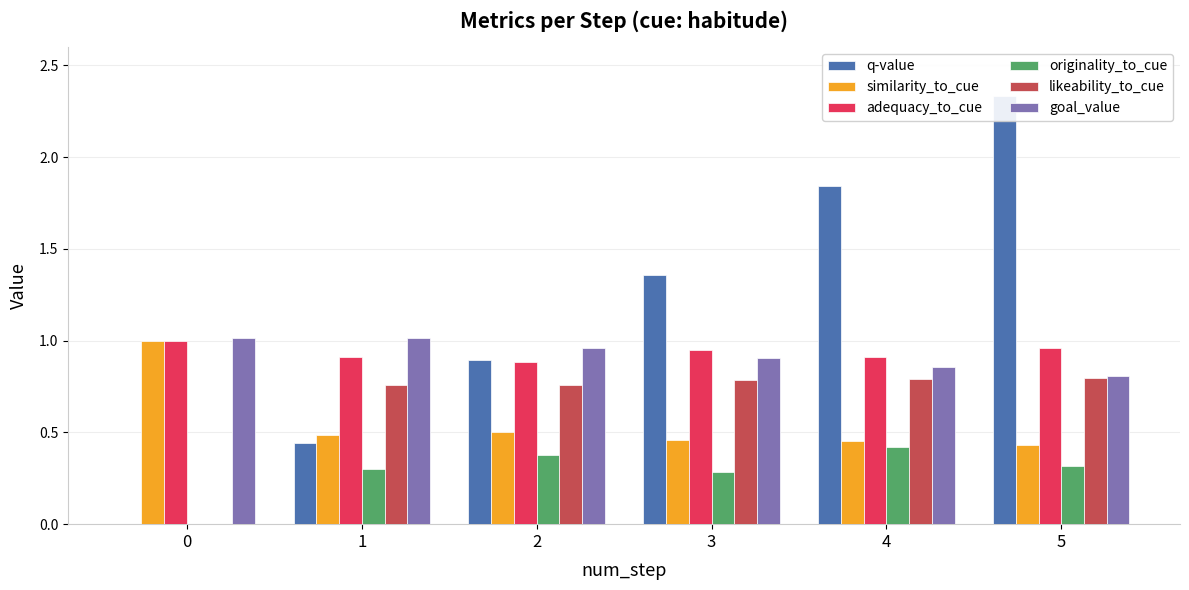

Reading left to right, transcribe all the data shown in this chart.

q-value: 0.0	0.4	0.9	1.4	1.8	2.3
similarity_to_cue: 1.0	0.5	0.5	0.5	0.5	0.4
adequacy_to_cue: 1.0	0.9	0.9	0.9	0.9	1.0
originality_to_cue: 0.0	0.3	0.4	0.3	0.4	0.3
likeability_to_cue: 0.0	0.8	0.8	0.8	0.8	0.8
goal_value: 1.0	1.0	1.0	0.9	0.9	0.8